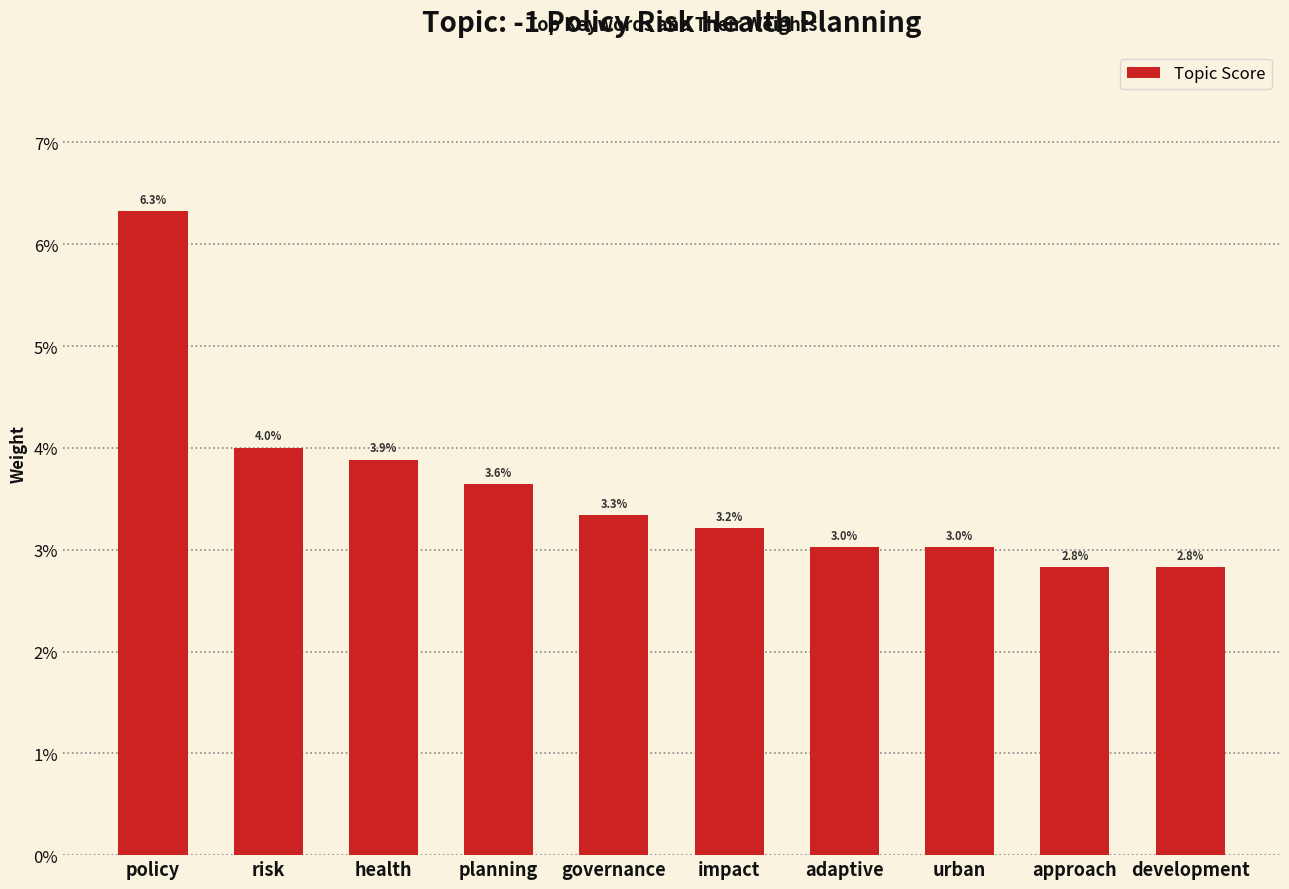

Is it true that the value at development is 0.0?

False